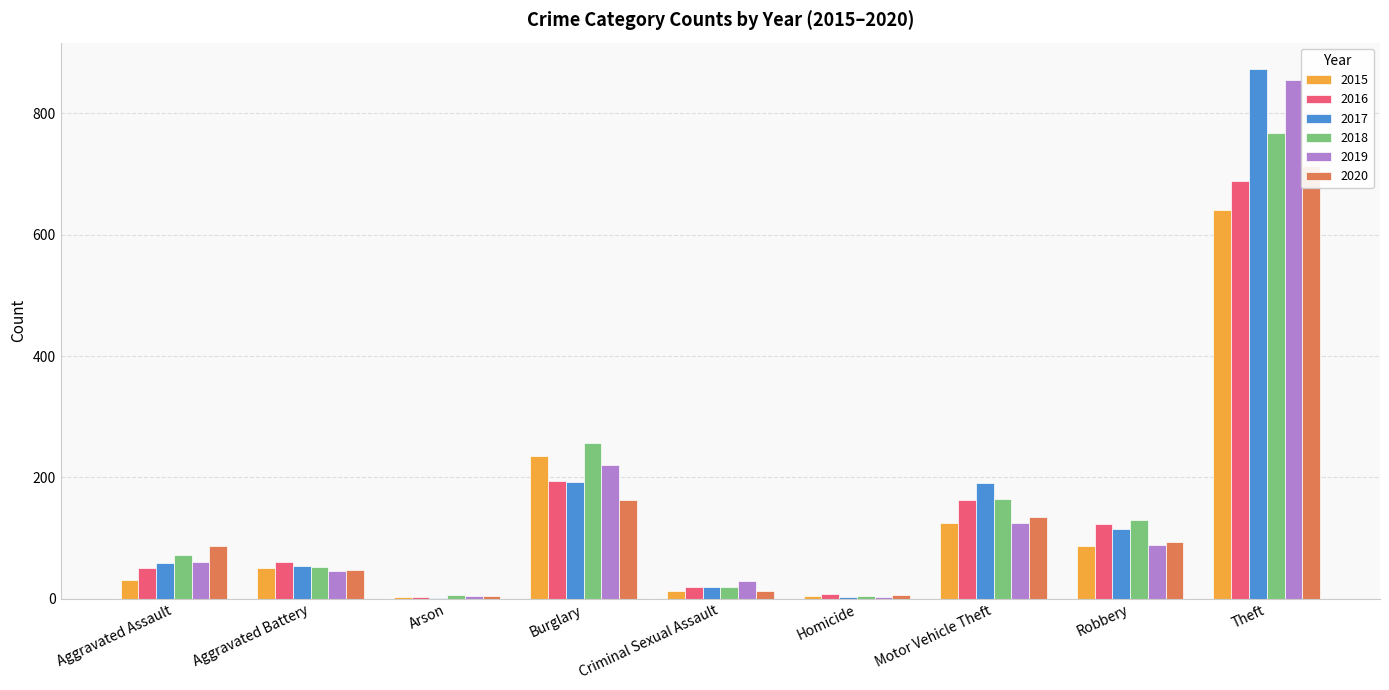

What are all the series names shown in the legend?

2015, 2016, 2017, 2018, 2019, 2020